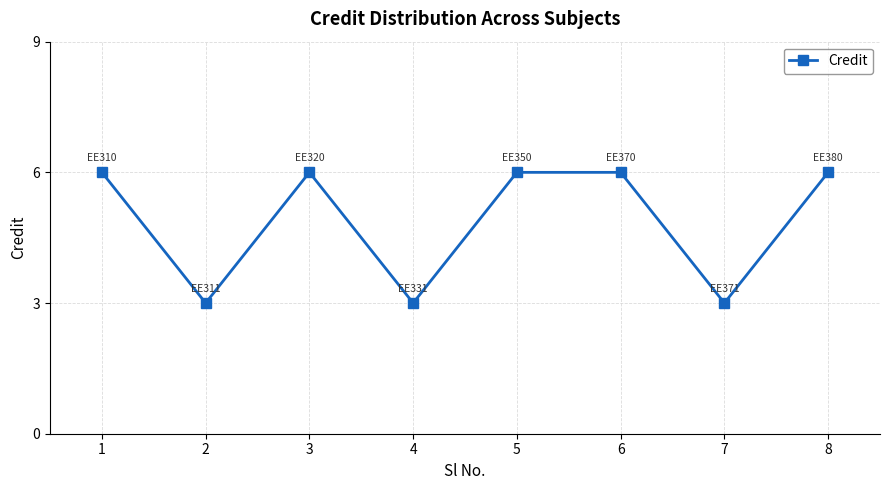

Where is the first local minimum?

2